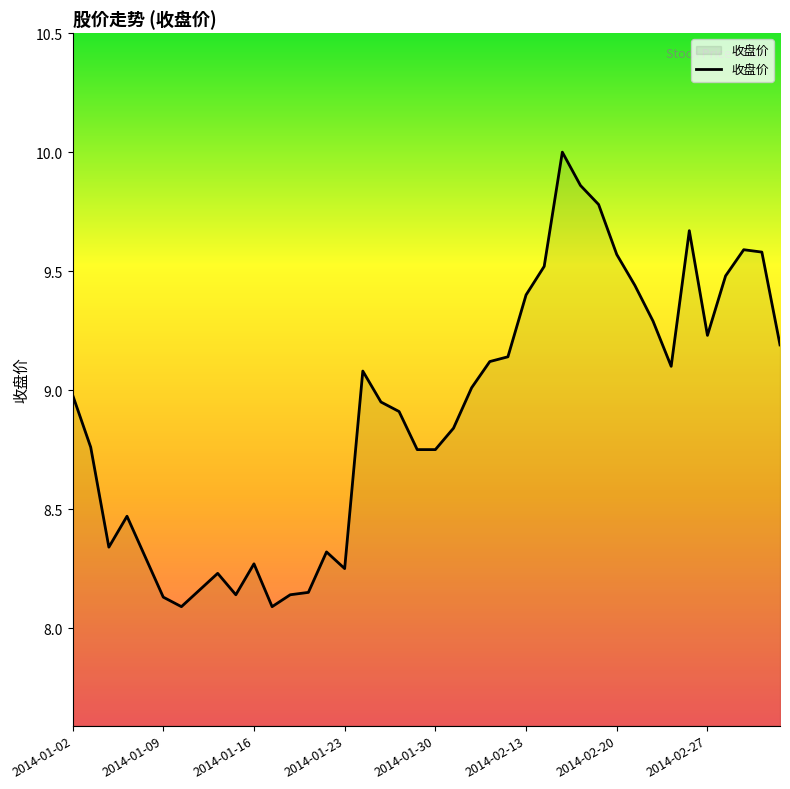

True or false: the data has more than 2 interior local peaks.

True